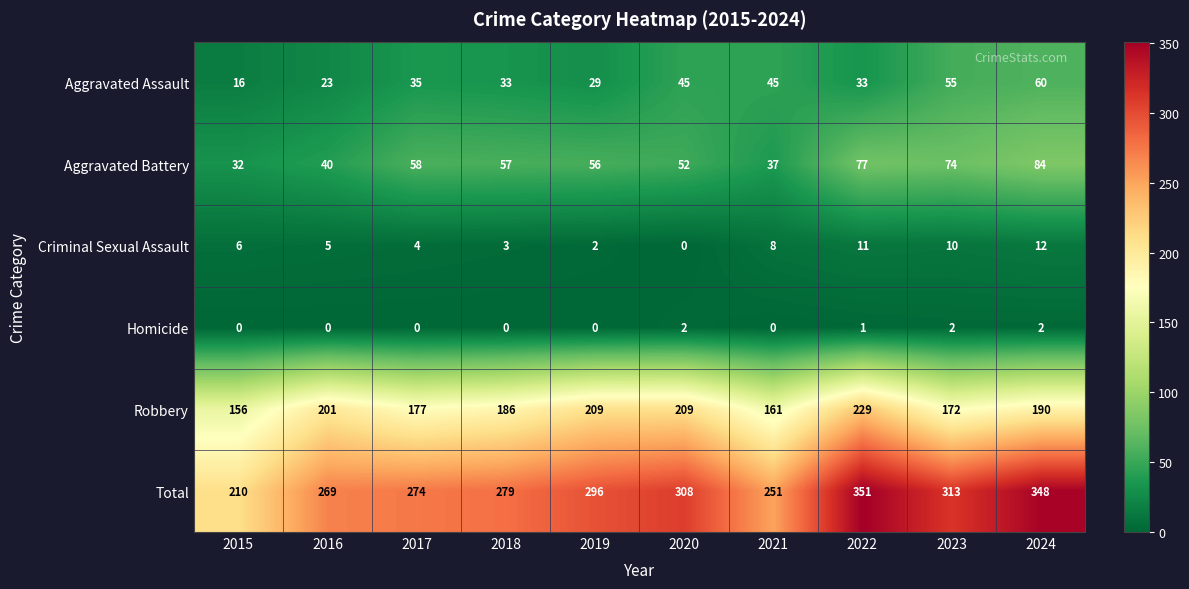

At which category does the chart reach its peak across all series?

2022